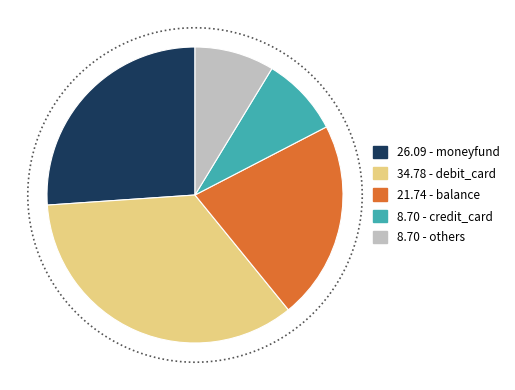

How many segments does this pie chart have?

5